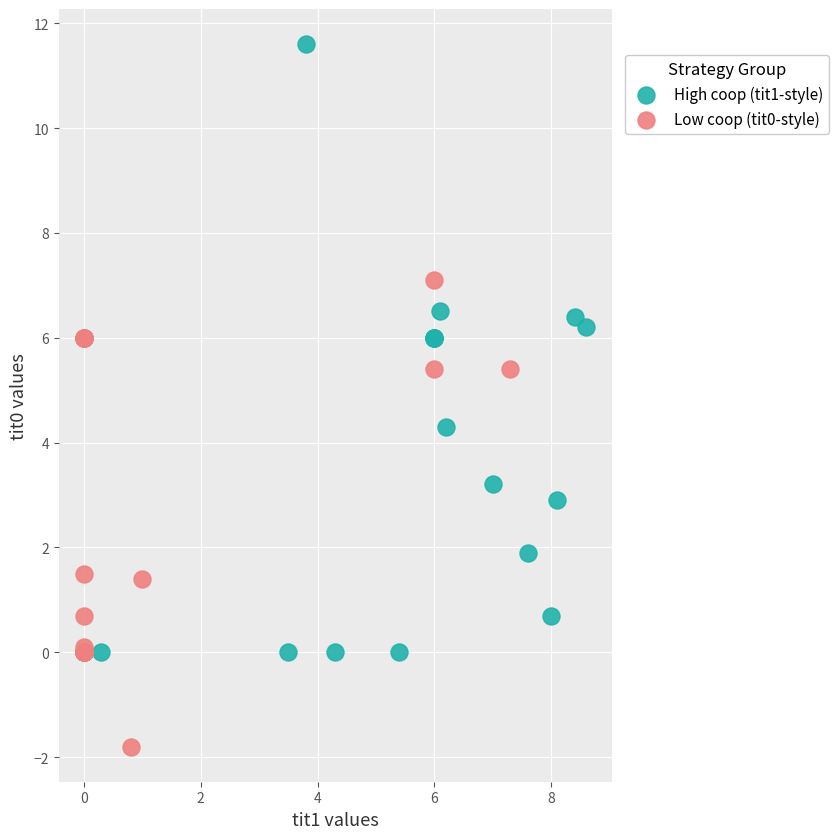

Which series contains the highest Y value?

High coop (tit1-style)